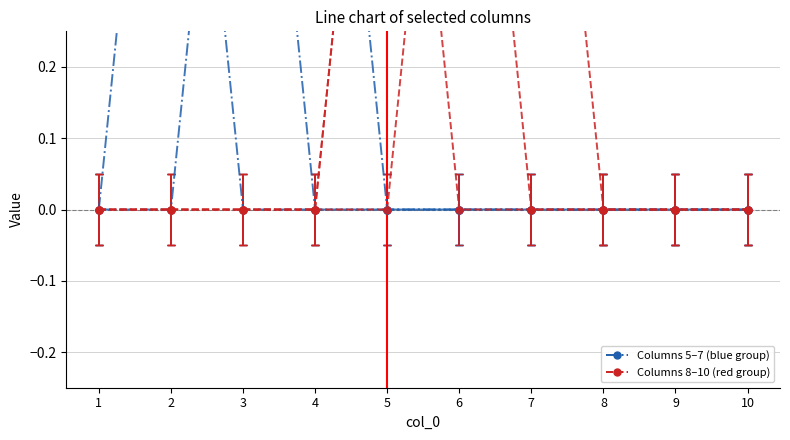

True or false: 6 and 5 cross at least once.

False